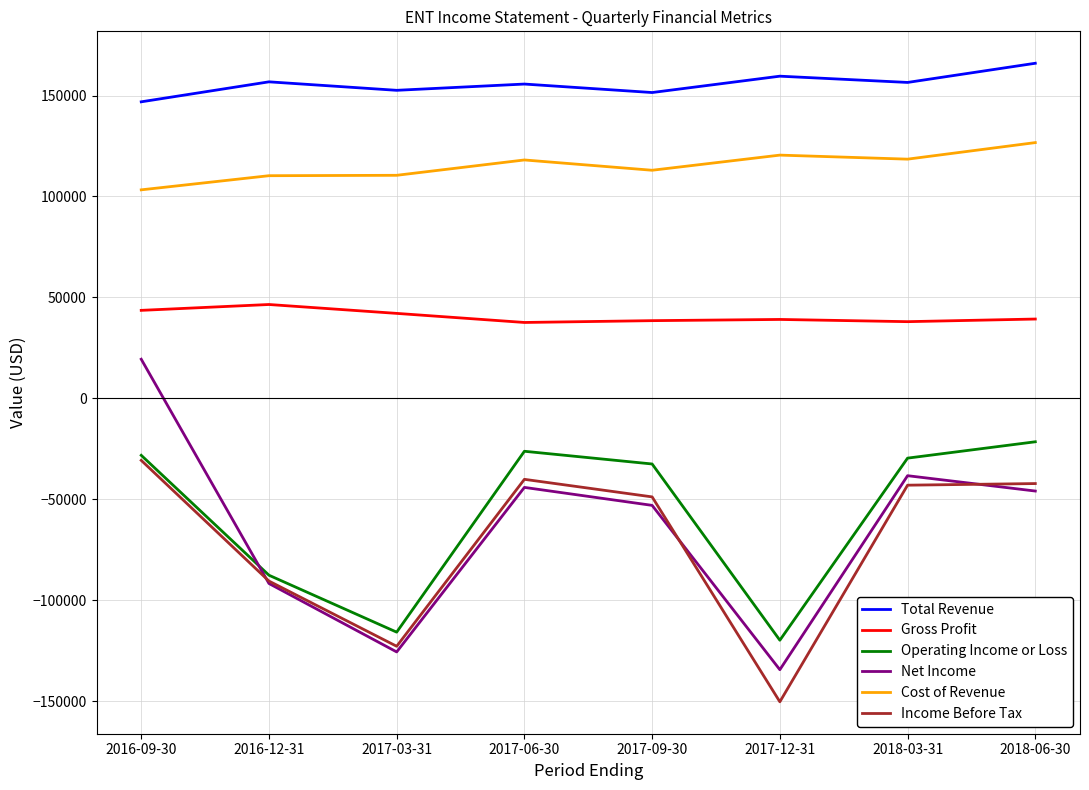

Which category has the lowest value across all series?

2017-12-31